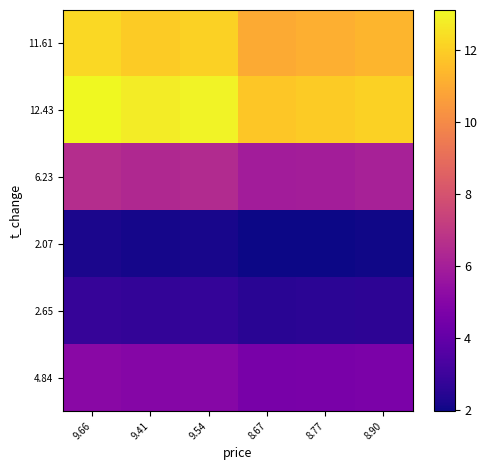

Reading right to left, list all the values displayed in this chart.

11.61: 8.90=11.3	8.77=11.1	8.67=11.0	9.54=12.1	9.41=11.9	9.66=12.2
12.43: 8.90=12.1	8.77=11.9	8.67=11.8	9.54=12.9	9.41=12.8	9.66=13.1
6.23: 8.90=6.1	8.77=6.0	8.67=5.9	9.54=6.5	9.41=6.4	9.66=6.6
2.07: 8.90=2.0	8.77=2.0	8.67=2.0	9.54=2.2	9.41=2.1	9.66=2.2
2.65: 8.90=2.6	8.77=2.5	8.67=2.5	9.54=2.8	9.41=2.7	9.66=2.8
4.84: 8.90=4.7	8.77=4.6	8.67=4.6	9.54=5.0	9.41=5.0	9.66=5.1